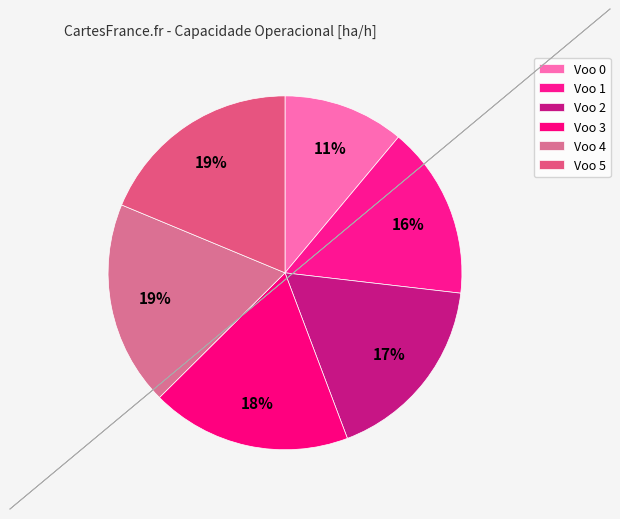

How many segments does this pie chart have?

6